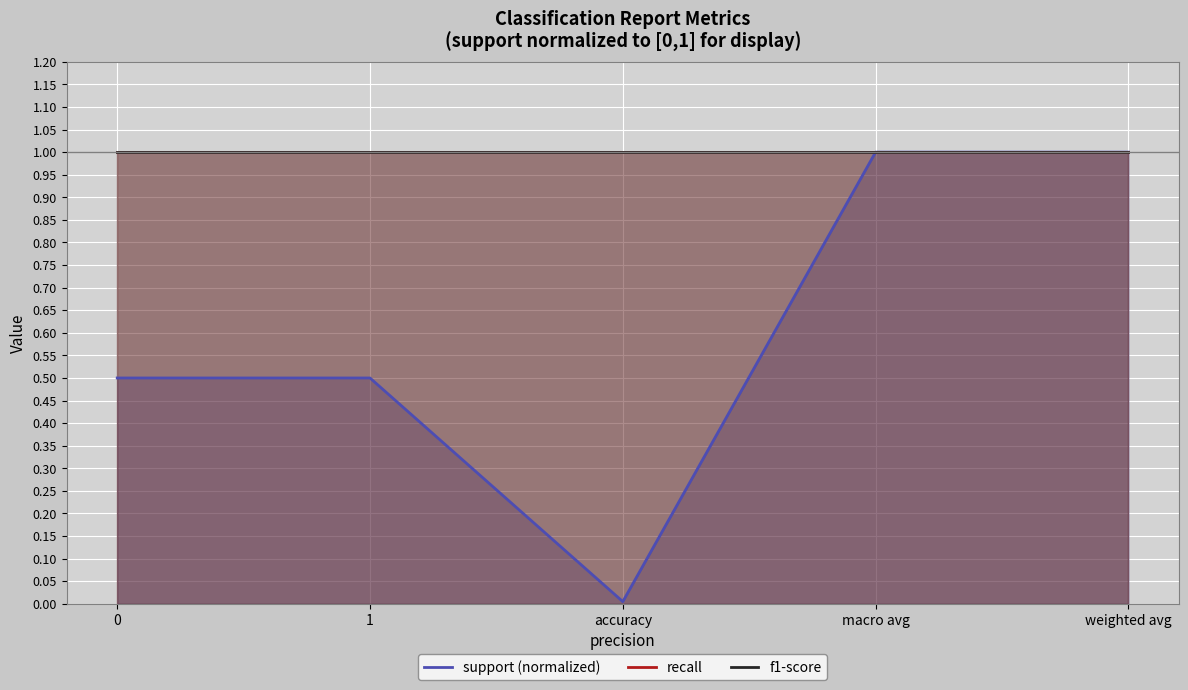

How many lines are shown in the chart?

3